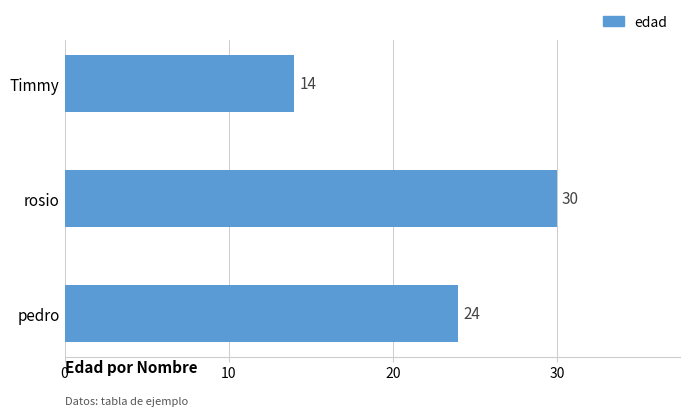

Reading top to bottom, transcribe all the data shown in this chart.

Timmy=14	rosio=30	pedro=24